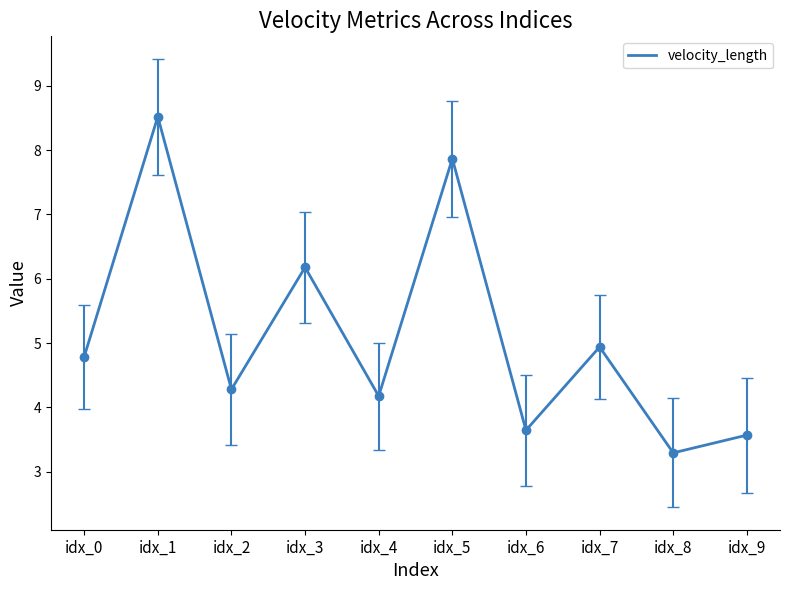

Between idx_9 and idx_1, which is larger?

idx_1